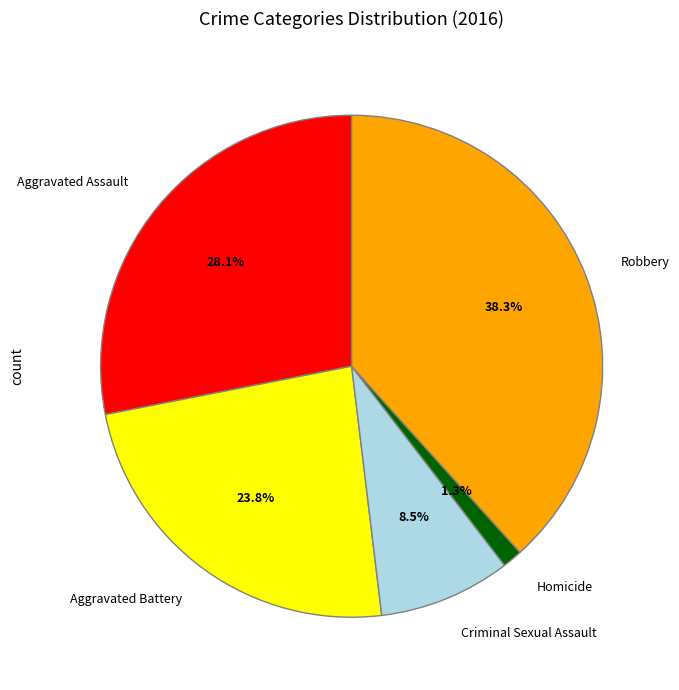

Does any single category account for the majority?

No